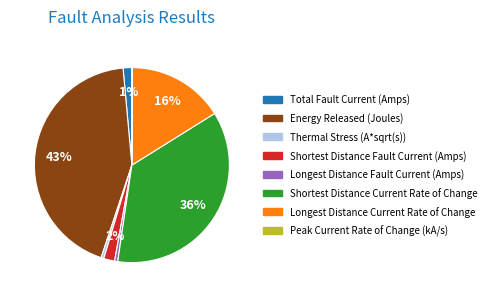

What is the largest slice in the pie chart?

Energy Released (Joules)